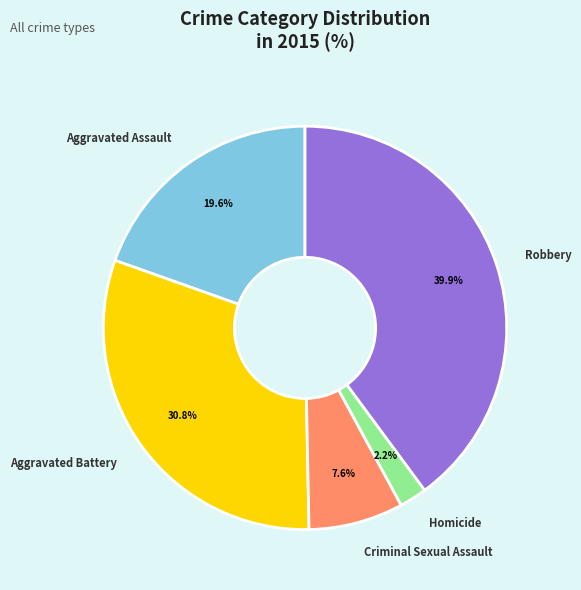

Which slice is the smallest?

Homicide